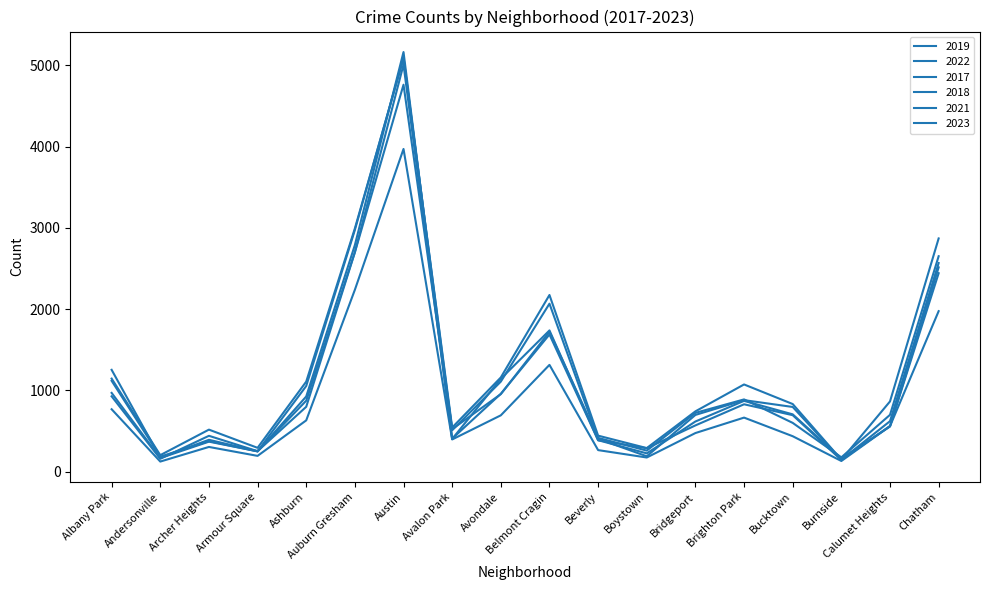

How many lines are shown in the chart?

6